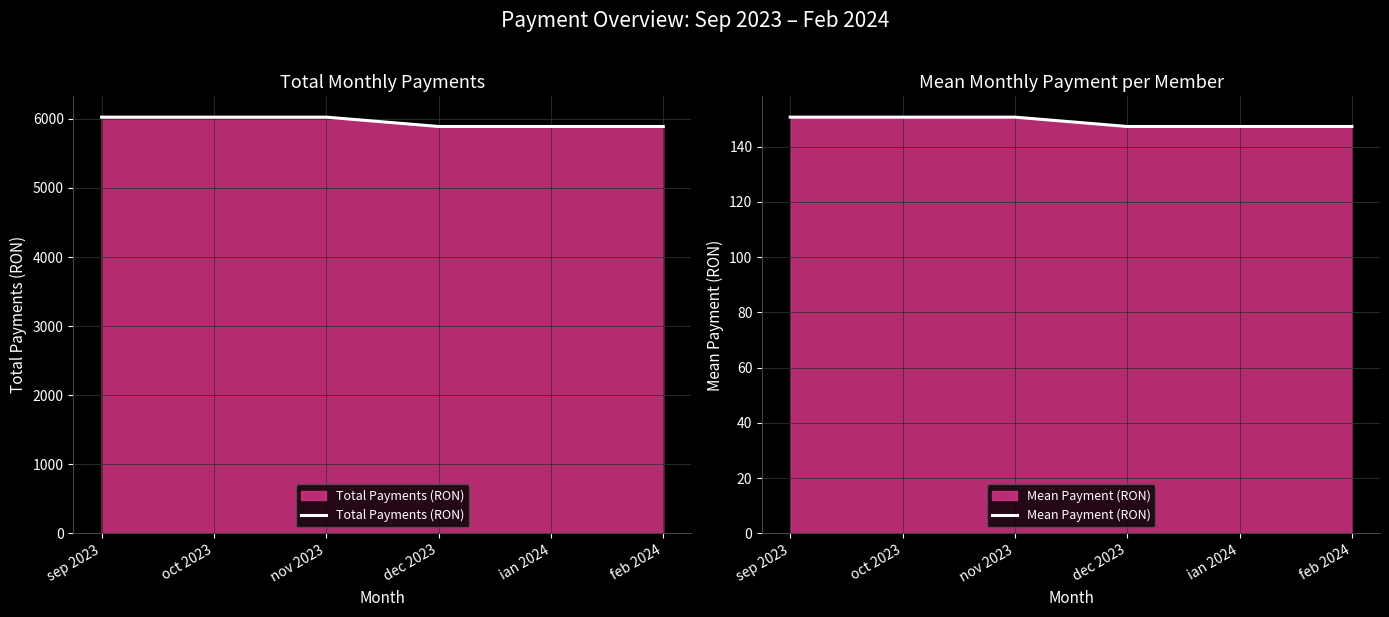

What are all the series names shown in the legend?

Total Payments (RON), Mean Payment (RON)